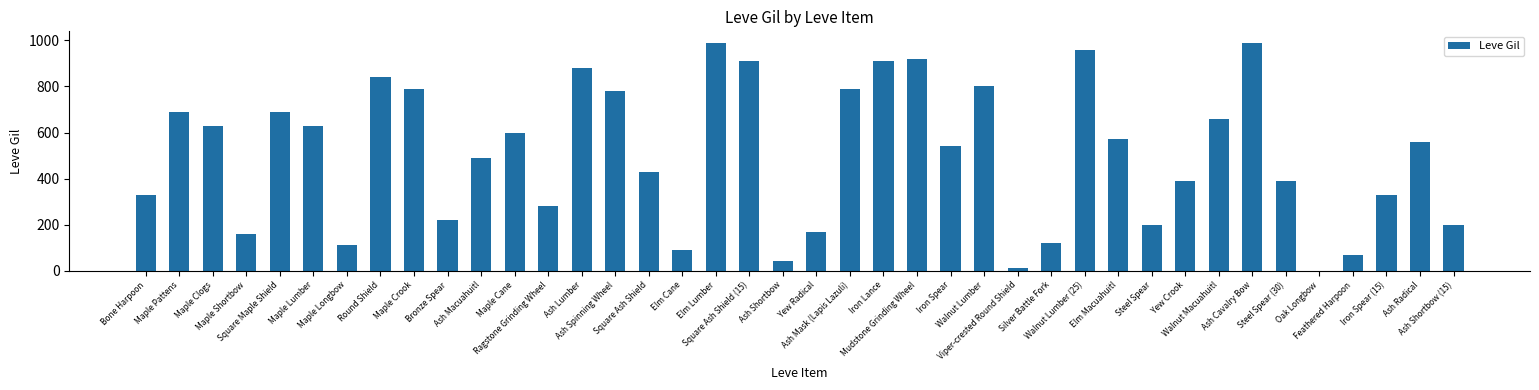

What is the greatest value displayed?

990